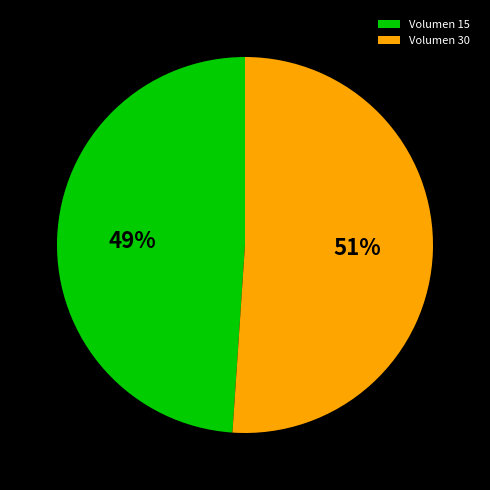

True or false: Volumen 30 accounts for 58% of the total.

False